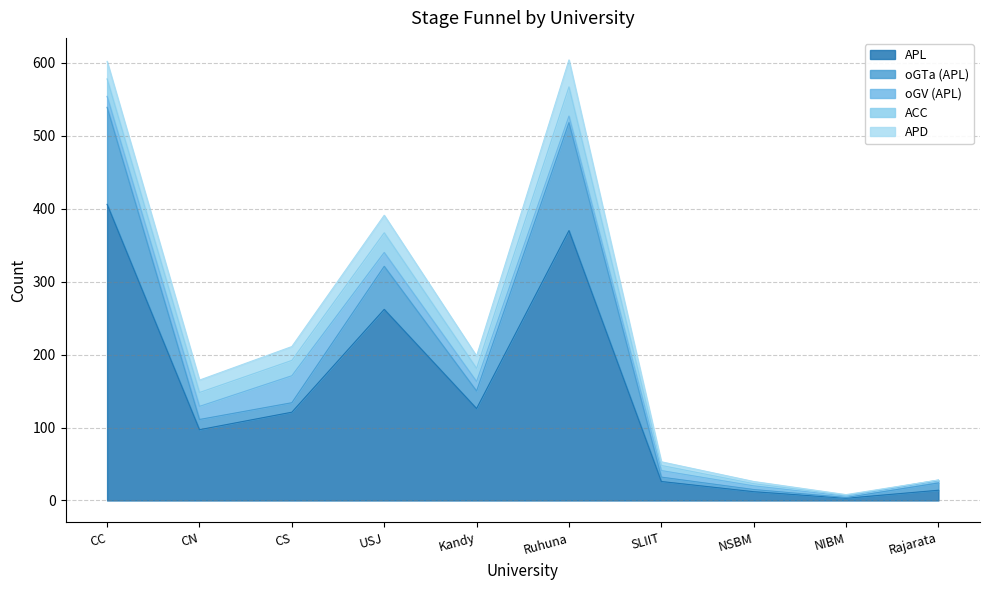

How many values in the oGTa (APL) series exceed 14?

4